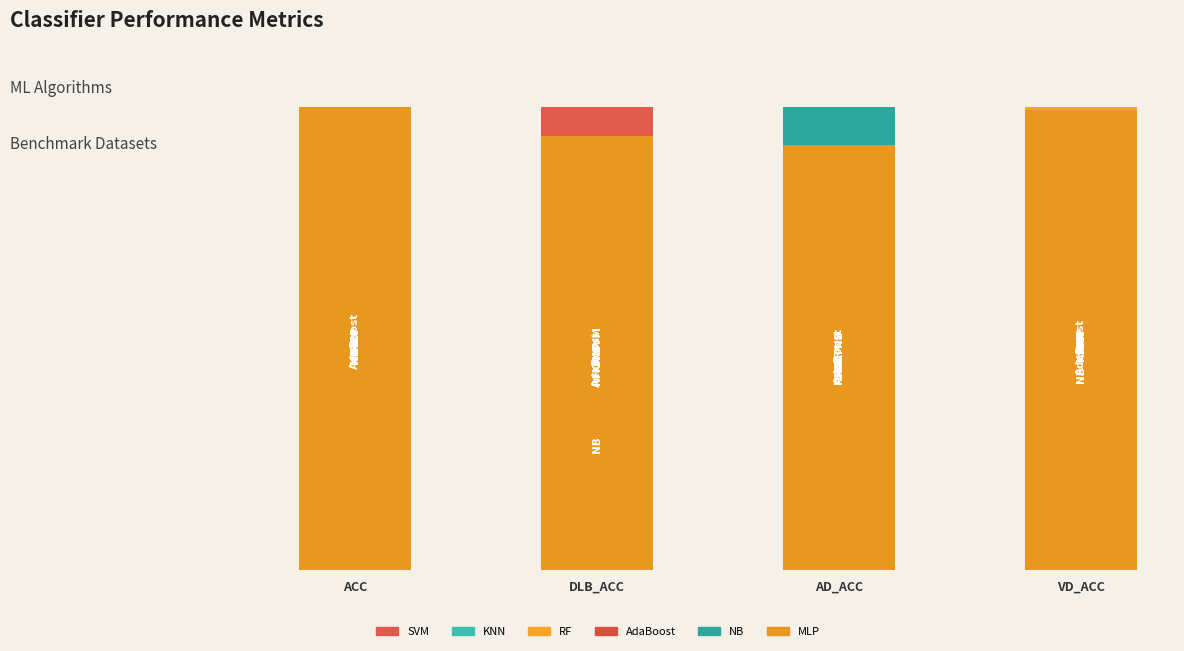

What position from the left is DLB_ACC?

2